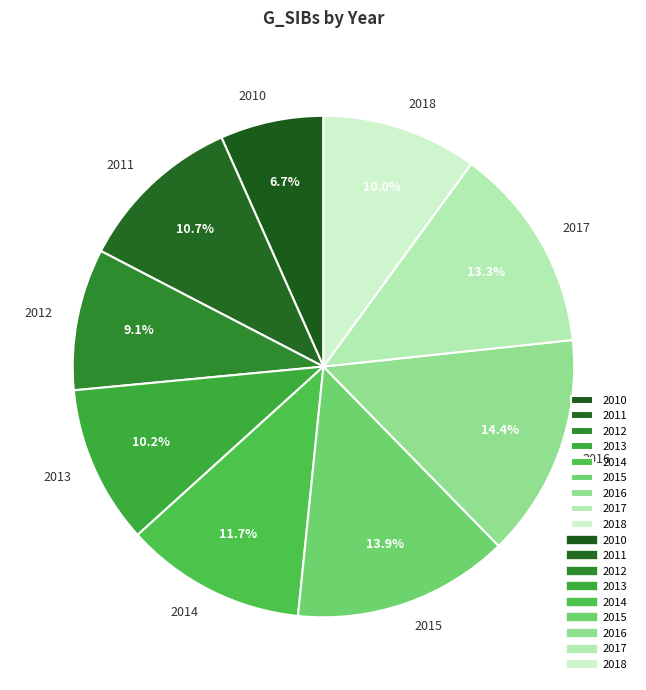

To the nearest percent, what is the difference between the largest and smallest slice percentages?

8%